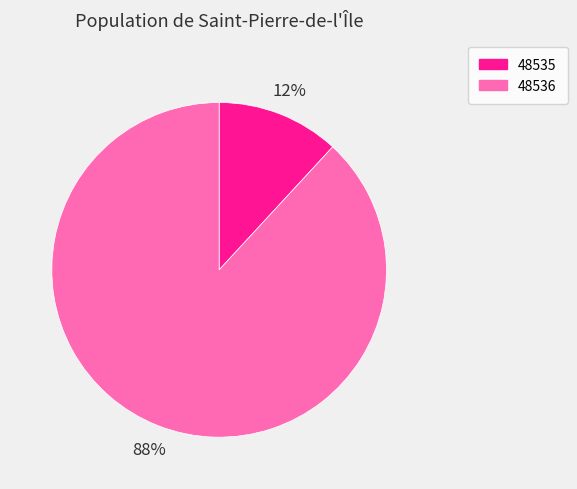

To the nearest percent, what is the average slice percentage?

50%